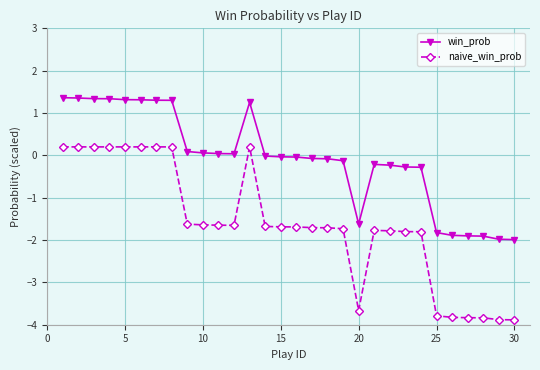

True or false: naive_win_prob has more than 0 points higher than both neighbors.

True